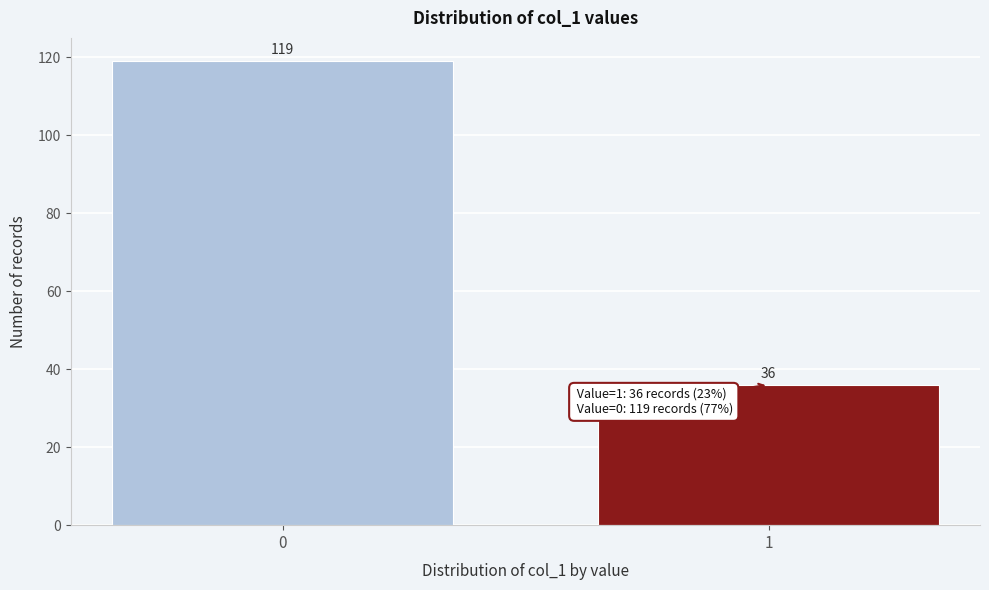

Reading left to right, transcribe all the data shown in this chart.

0=119	1=36